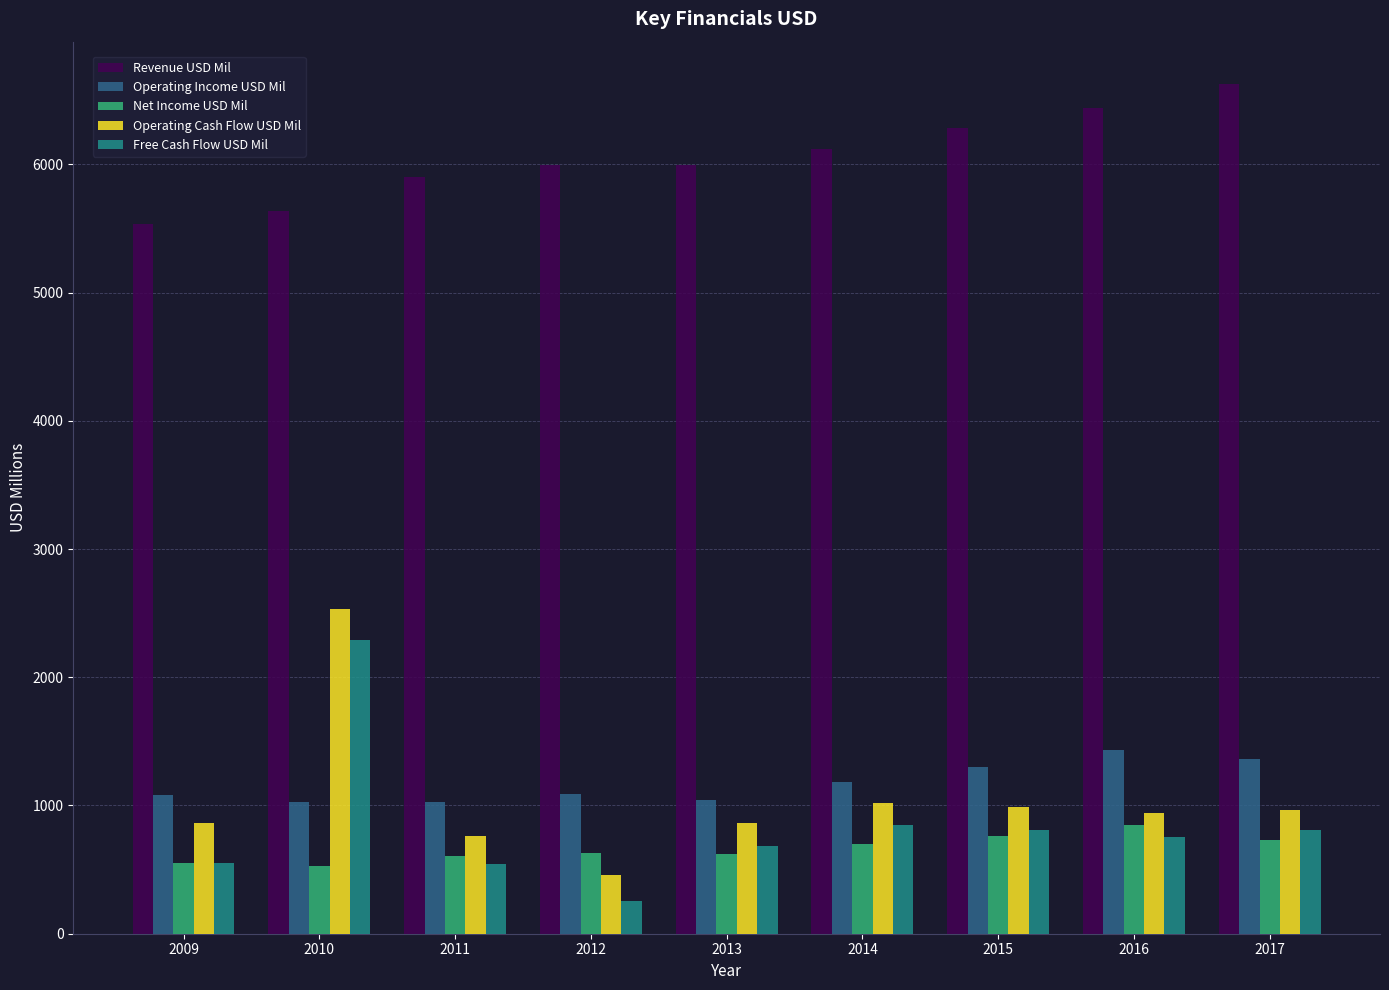

How many distinct data groups are displayed?

5